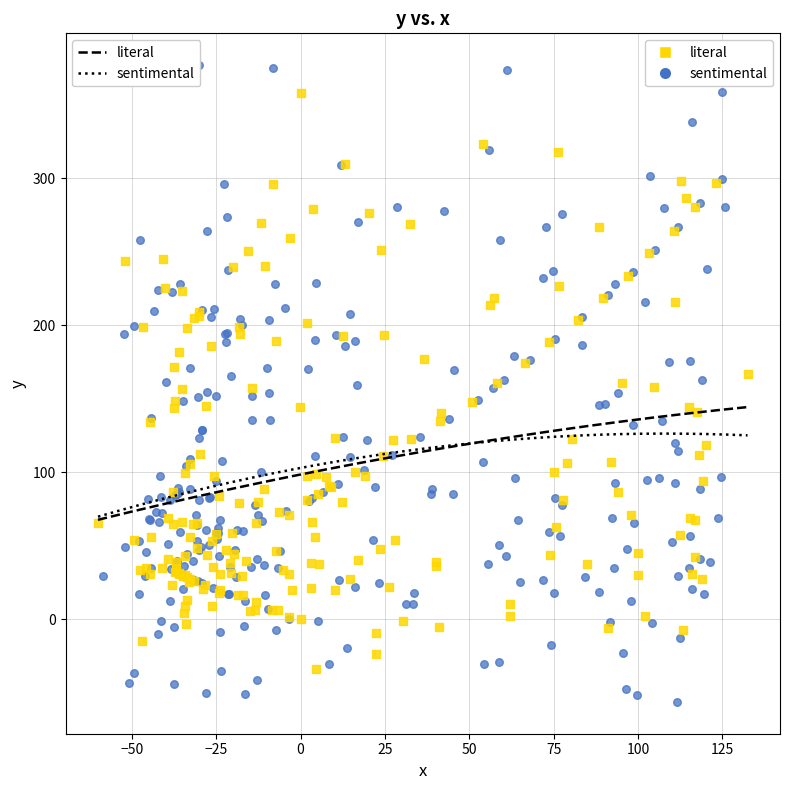

Which series has the largest Y range (max minus min)?

sentimental